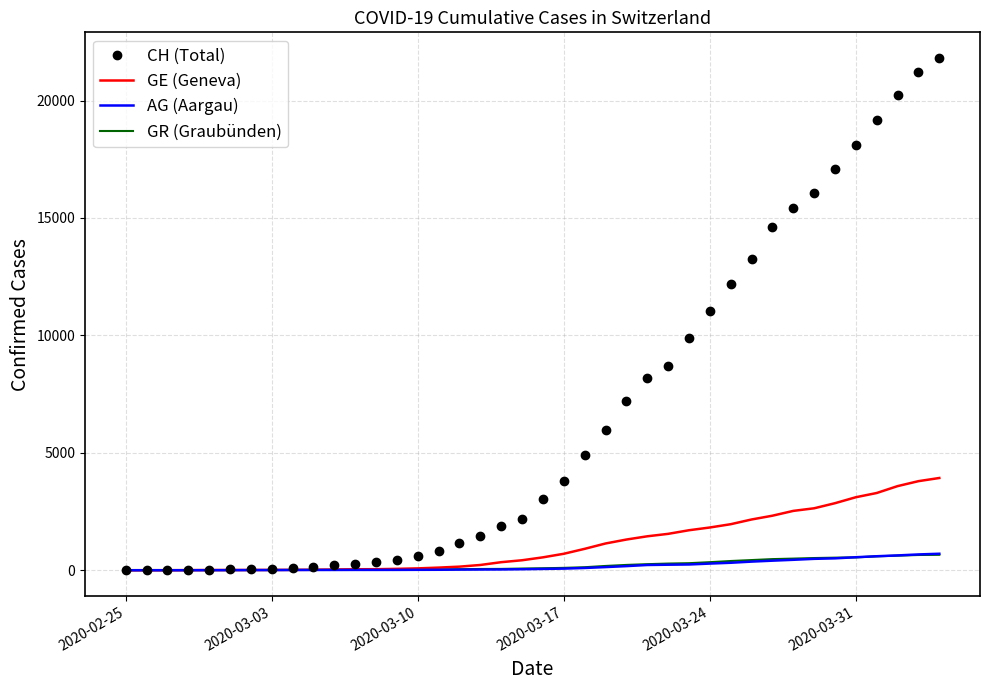

What is the greatest value displayed?

21815